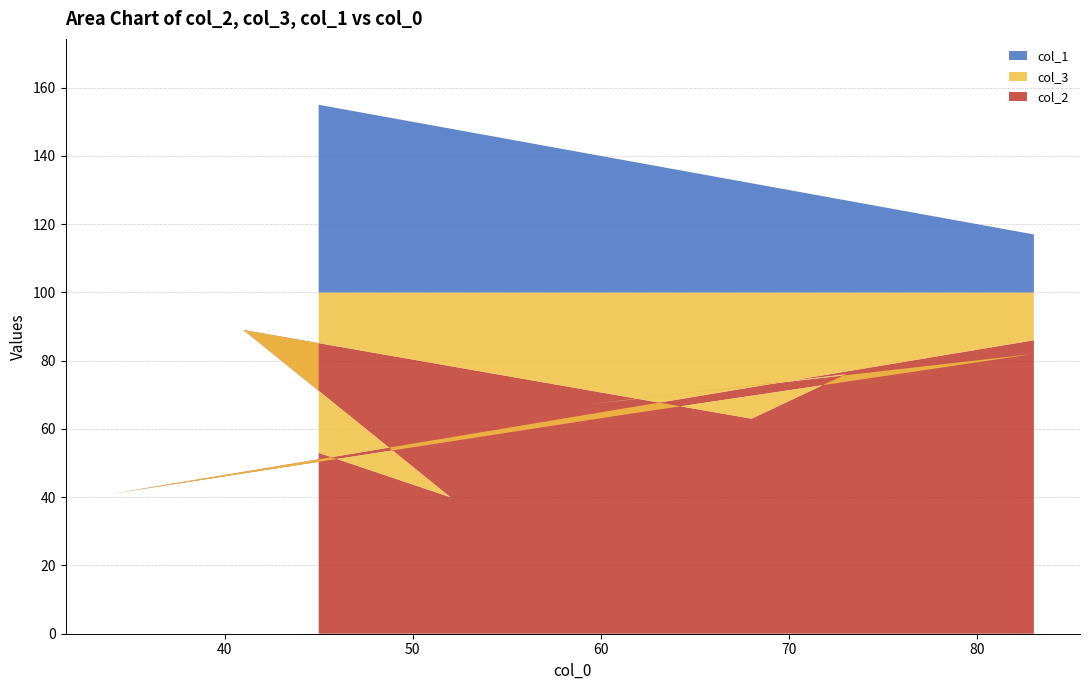

Reading left to right, list all the values displayed in this chart.

col_2: 45=53	52=40	41=89	68=63	73=76	59=67	83=82	61=64	34=41	83=86
col_3: 45=47	52=60	41=11	68=37	73=24	59=33	83=18	61=36	34=59	83=14
col_1: 45=55	52=48	41=59	68=32	73=27	59=41	83=17	61=39	34=66	83=17